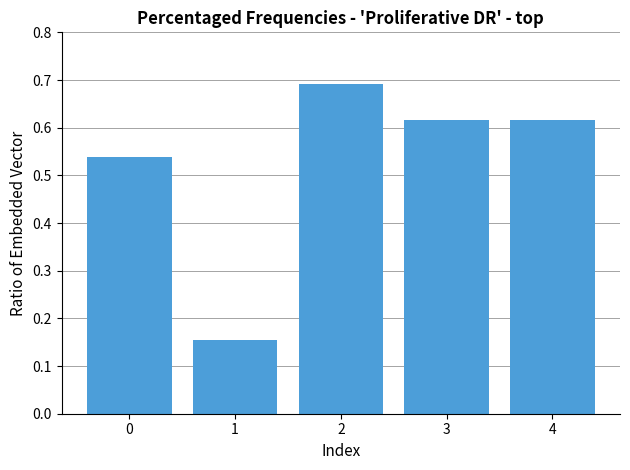

Is it true that the value at 1 is 0.0?

False